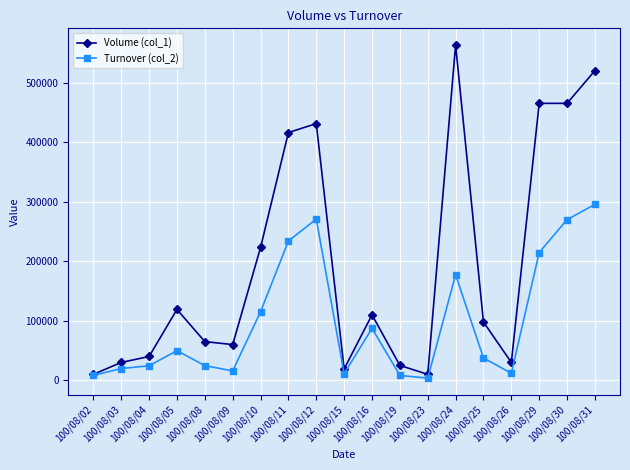

How many distinct data groups are displayed?

2